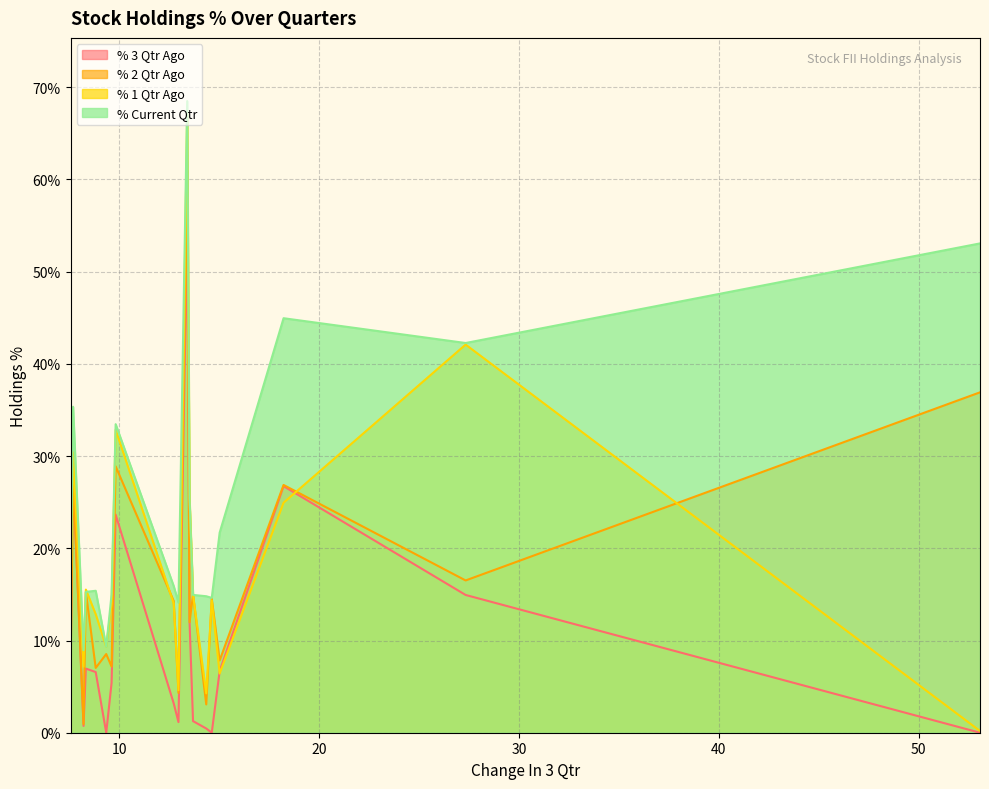

Rank the series at INDUSINDBK from highest to lowest value.

% Current Qtr, % 1 Qtr Ago, % 2 Qtr Ago, % 3 Qtr Ago